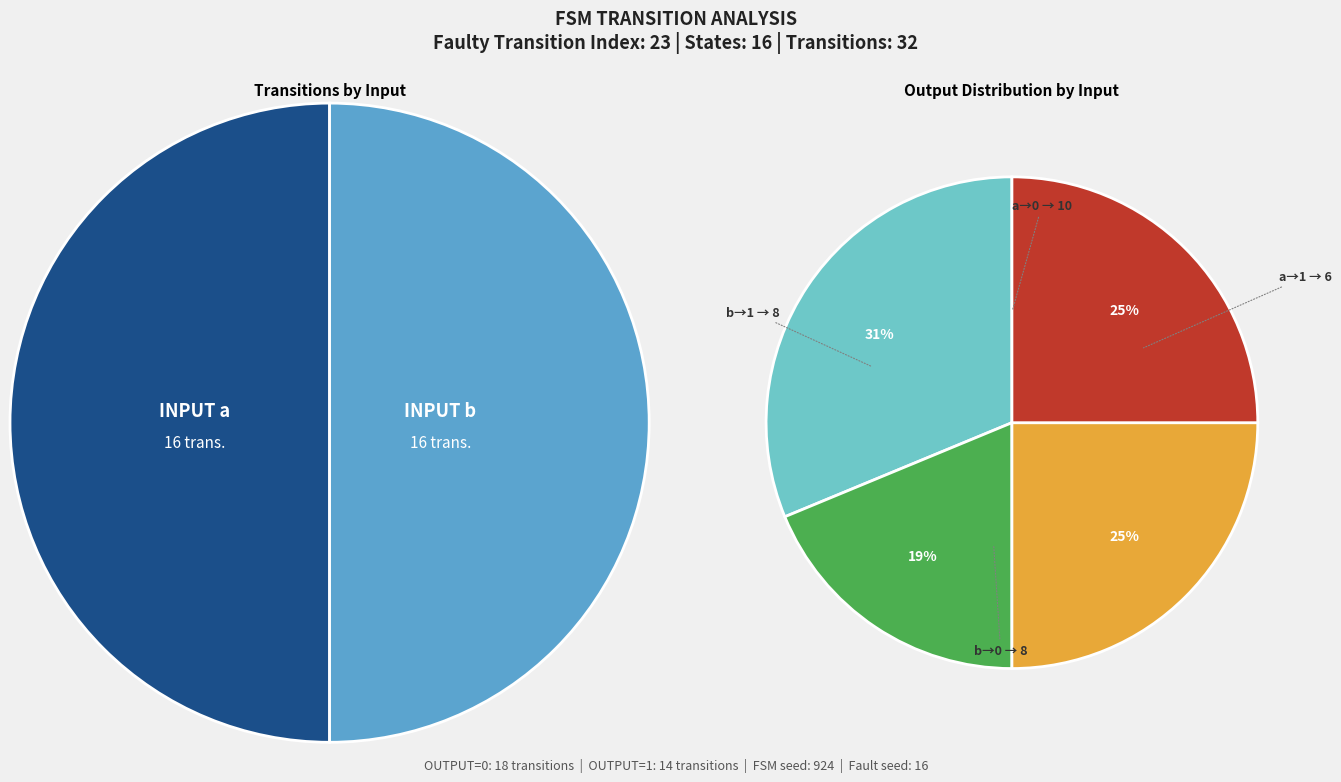

What is the change in value from 21 to 31?

+1